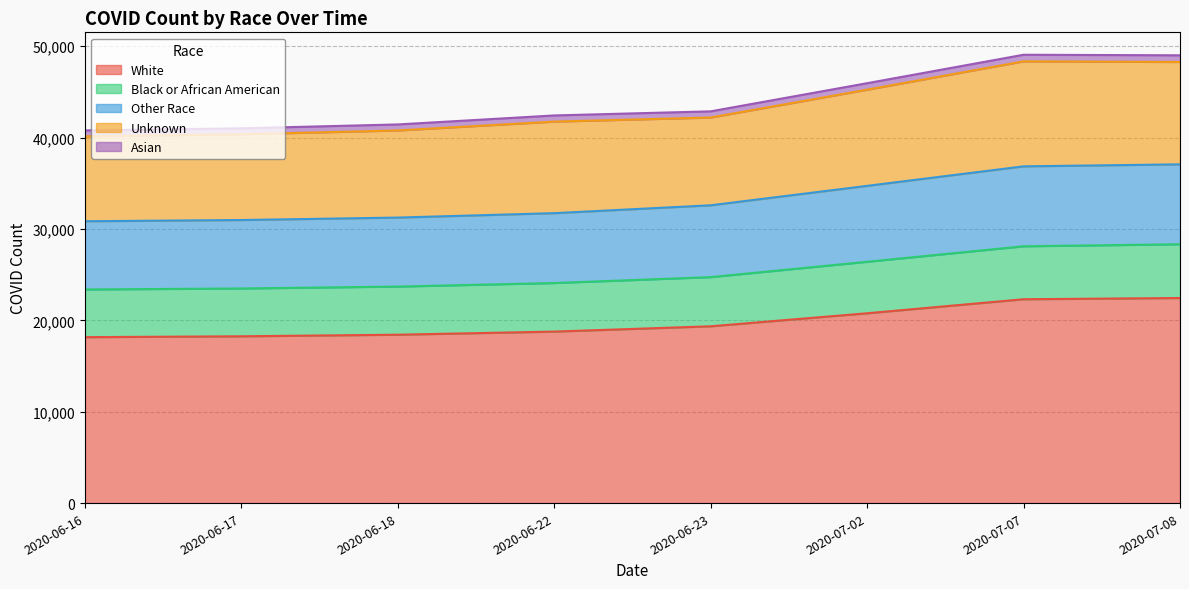

The value of Other Race at 2020-06-22 is 31729. True or false?

True